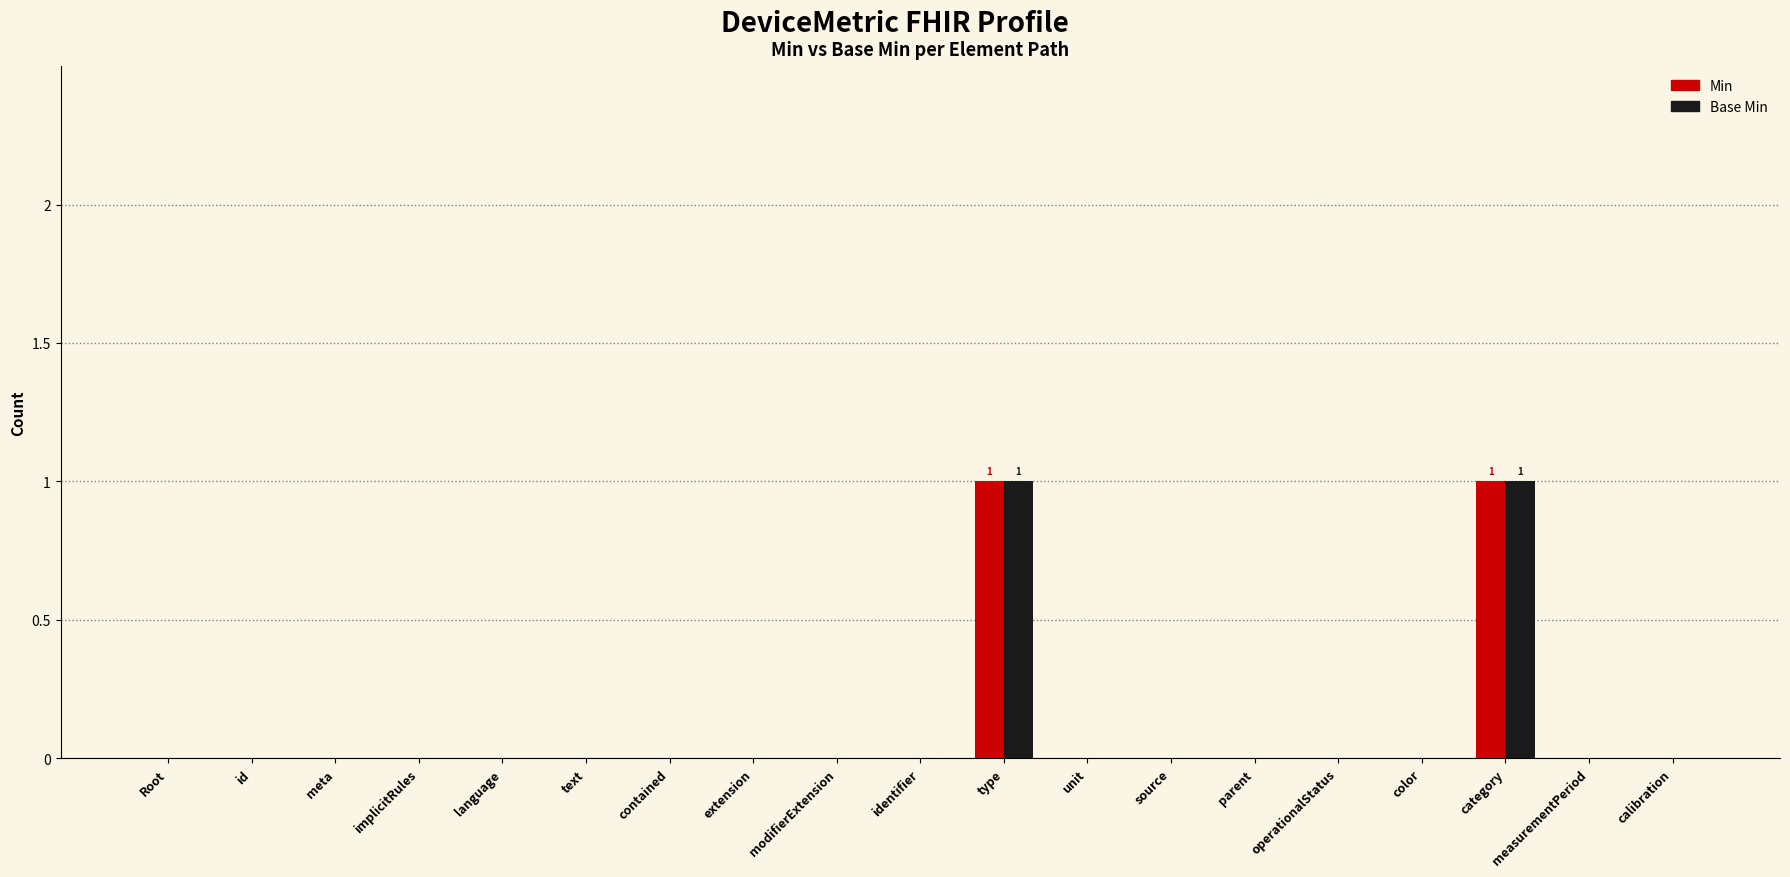

Reading left to right, list all the values displayed in this chart.

Min: 0	0	0	0	0	0	0	0	0	0	1	0	0	0	0	0	1	0	0
Base Min: 0	0	0	0	0	0	0	0	0	0	1	0	0	0	0	0	1	0	0